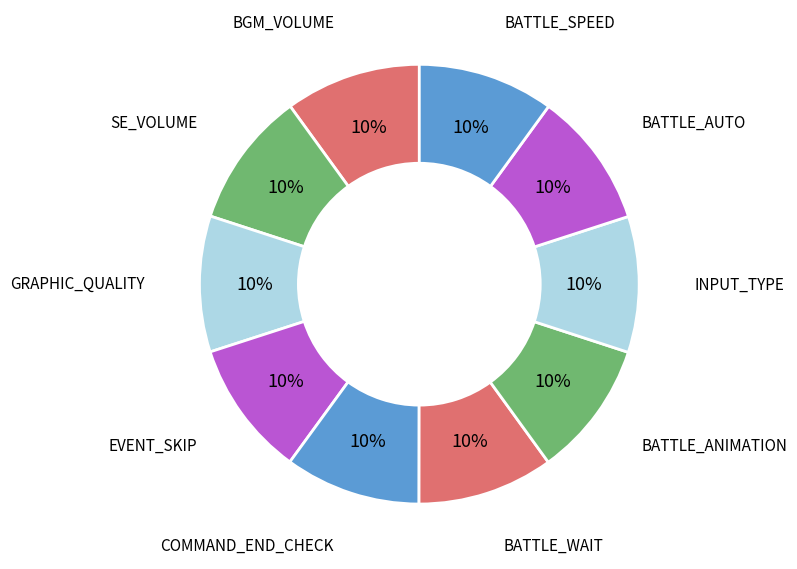

Which slice is the smallest?

BGM_VOLUME